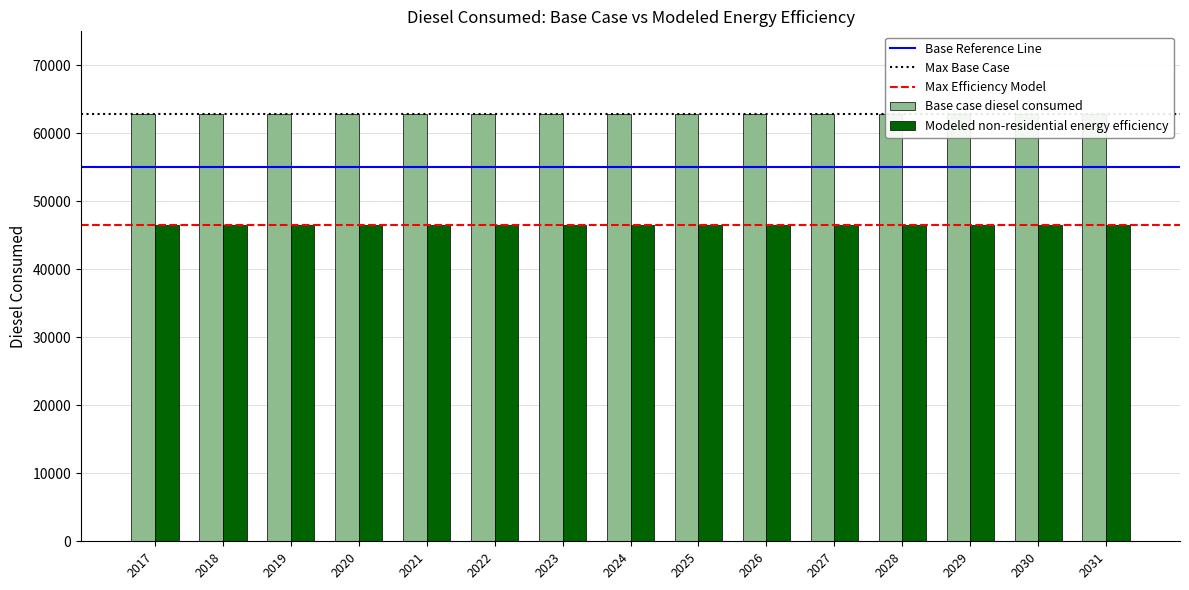

What is the average value of the Modeled non-residential energy efficiency series?

46502.4